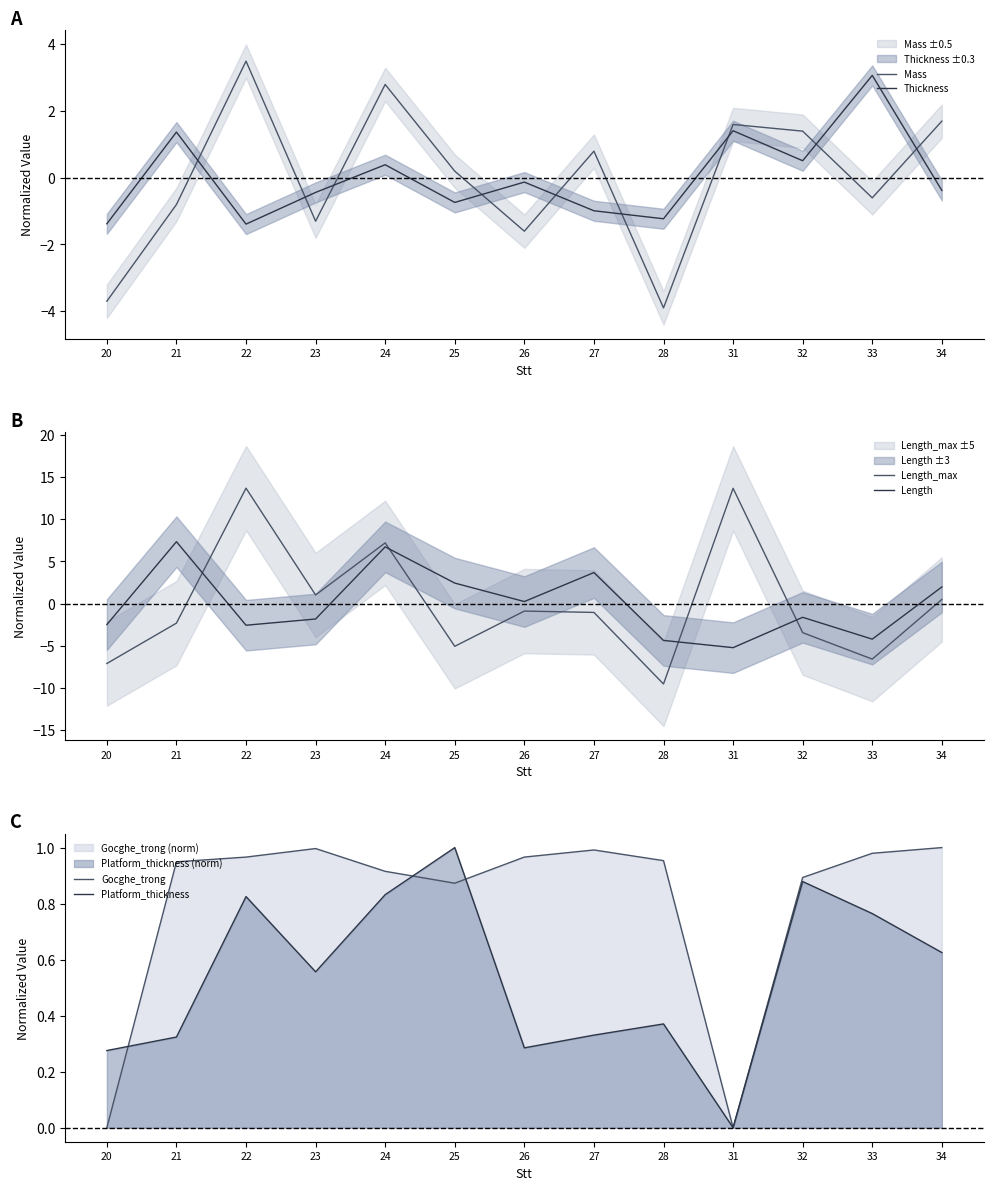

Rank the series at 31 from lowest to highest value.

Length, Gocghe_trong, Platform_thickness, Thickness, Mass, Length_max